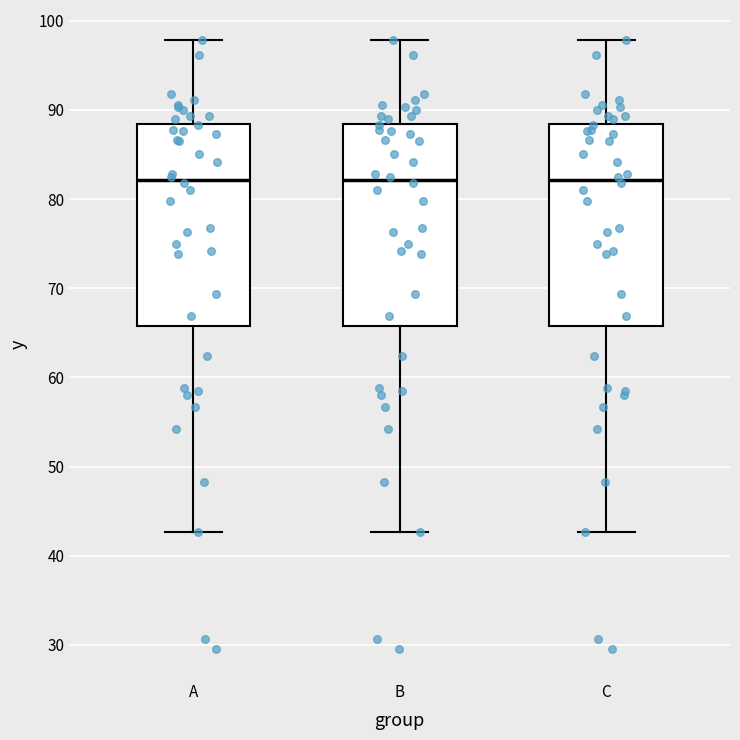

Reading left to right, read every box against the y-axis: the position of its median line, the range the box covers, and the ends of its whiskers. The values are not printed on the chart, so give them approximately, as read against the axis.

A: median 82, box 66 to 88, whiskers 43 to 98
B: median 82, box 66 to 88, whiskers 43 to 98
C: median 82, box 66 to 88, whiskers 43 to 98